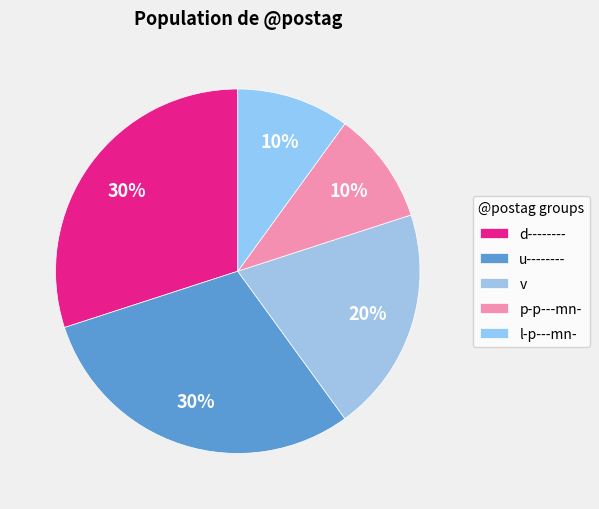

Between l-p---mn- and d--------, which is larger?

d--------